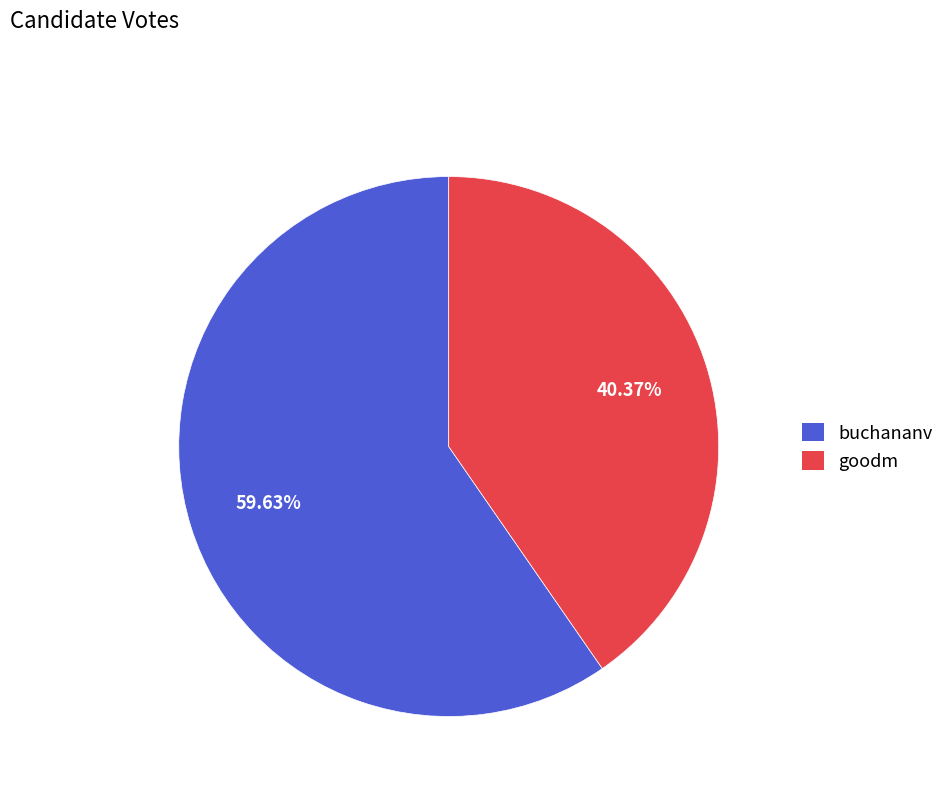

Count the number of slices in the pie.

2